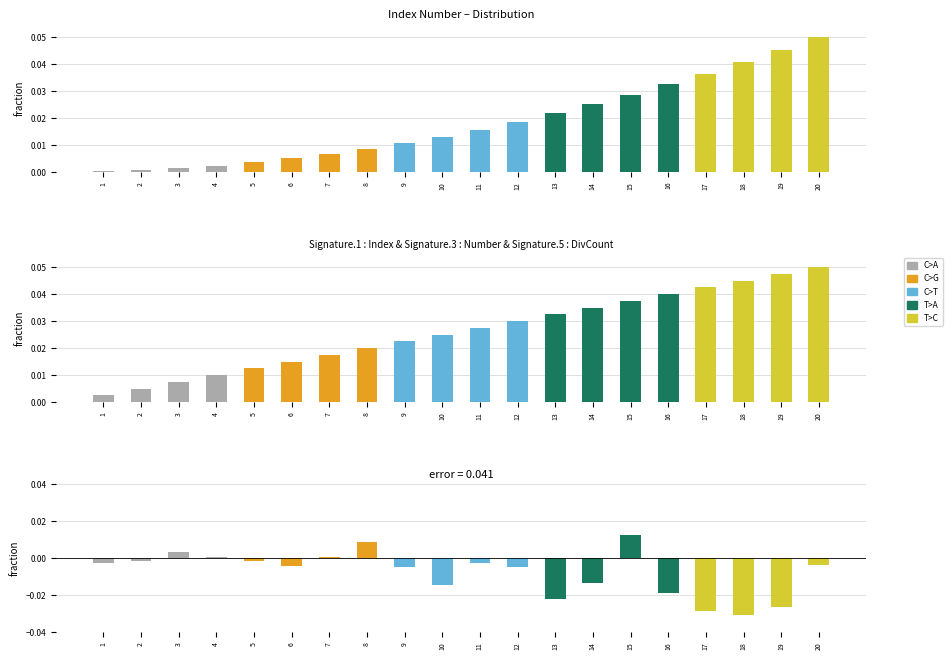

Is it true that Index equals 0.0 at 17?

False